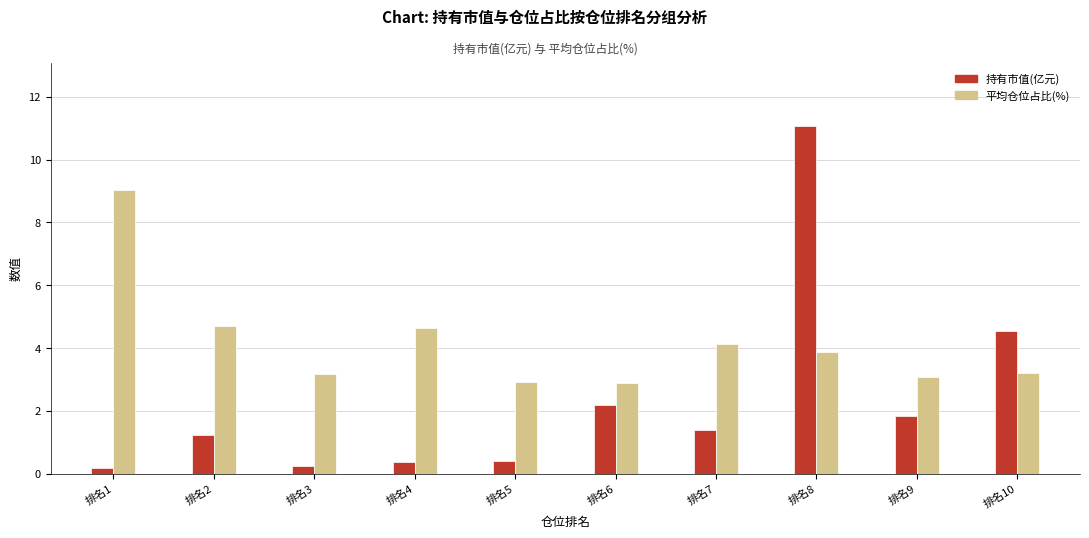

What are all the series names shown in the legend?

持有市值(亿元), 平均仓位占比(%)